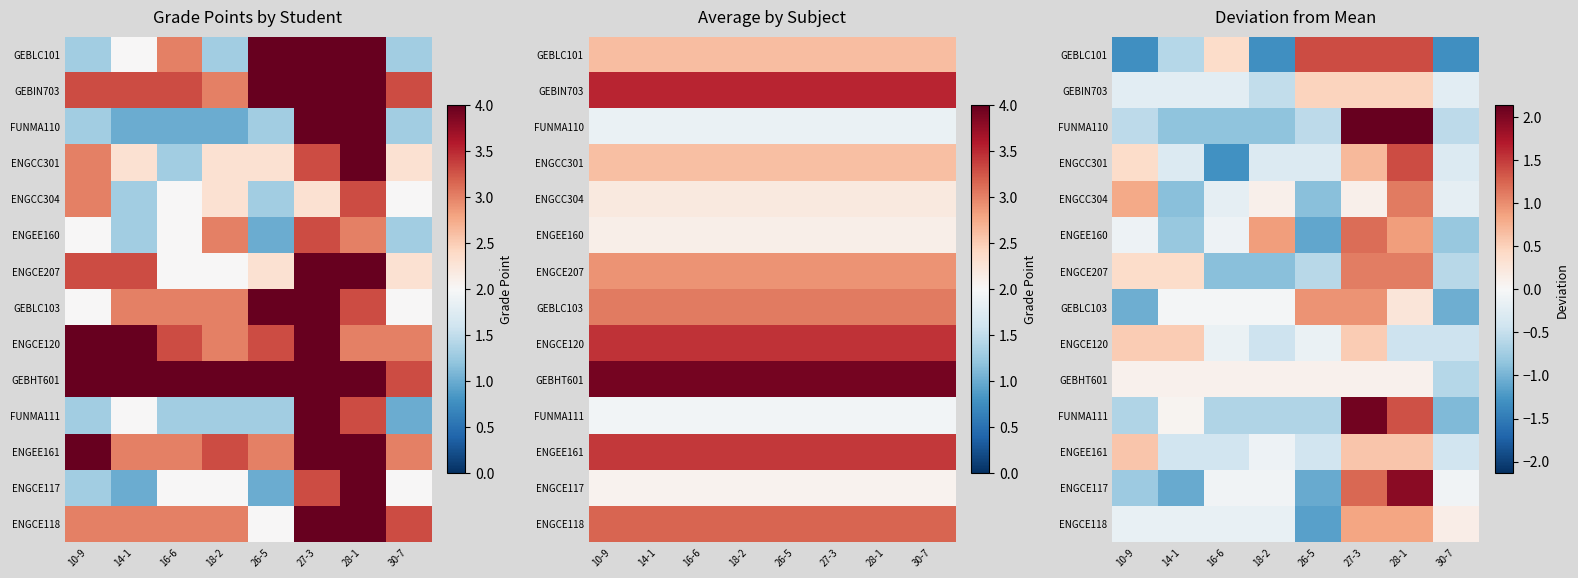

Count the number of categories in the chart.

8